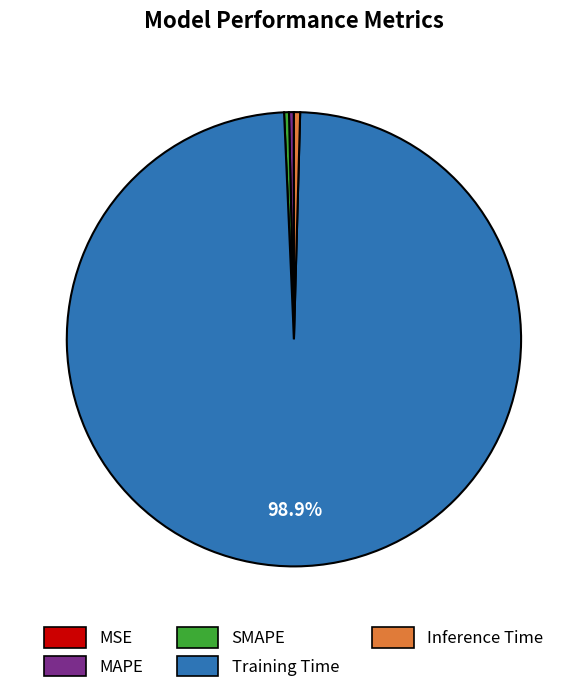

To the nearest percent, what is the average slice percentage?

20%